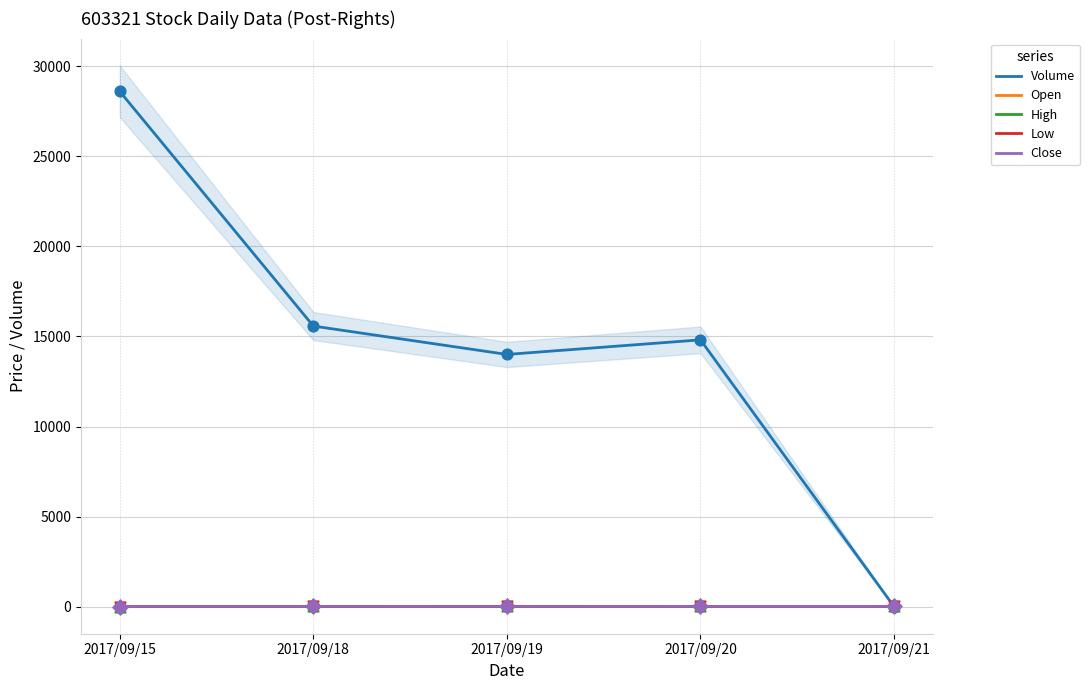

What is the total value across all series at 2017/09/20?

14855.5